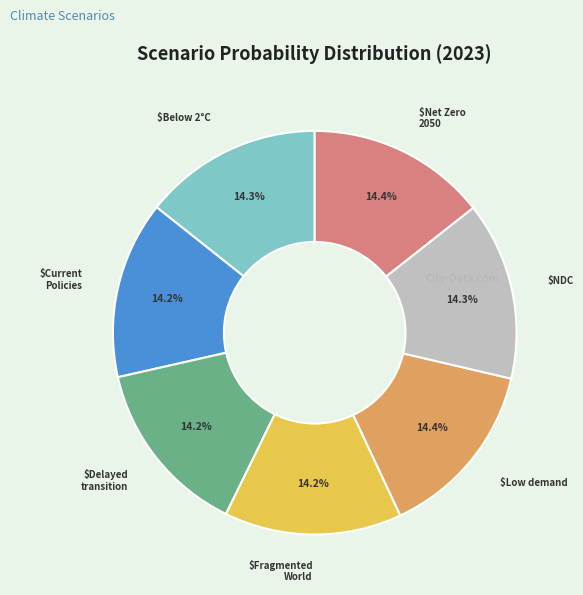

Is there a majority slice in this chart?

No